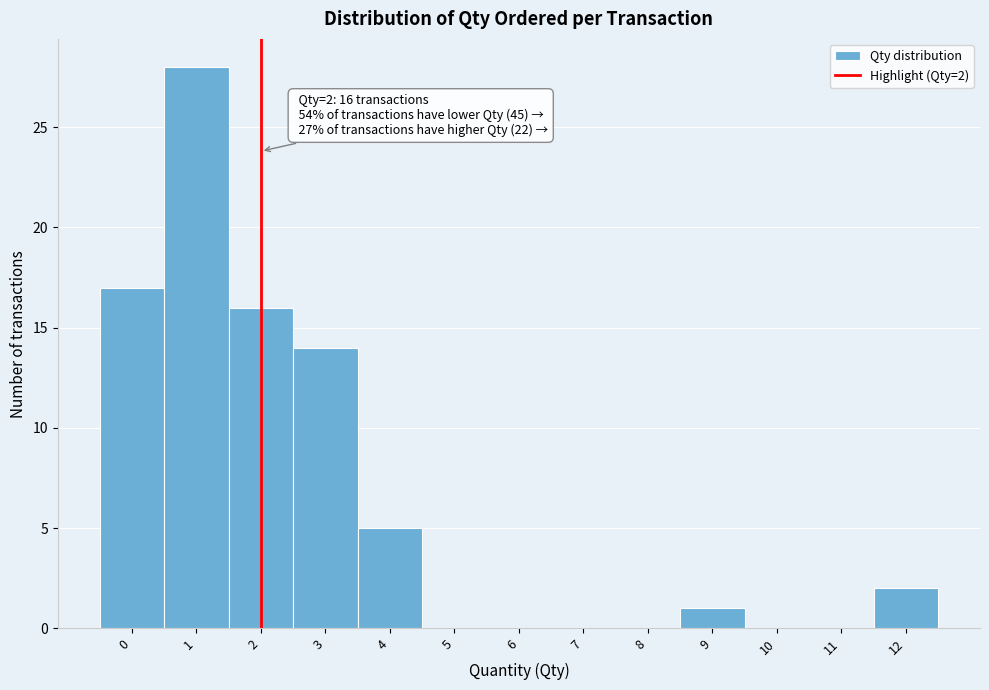

Which range on the x-axis has the tallest bar?

0.5 to 1.5